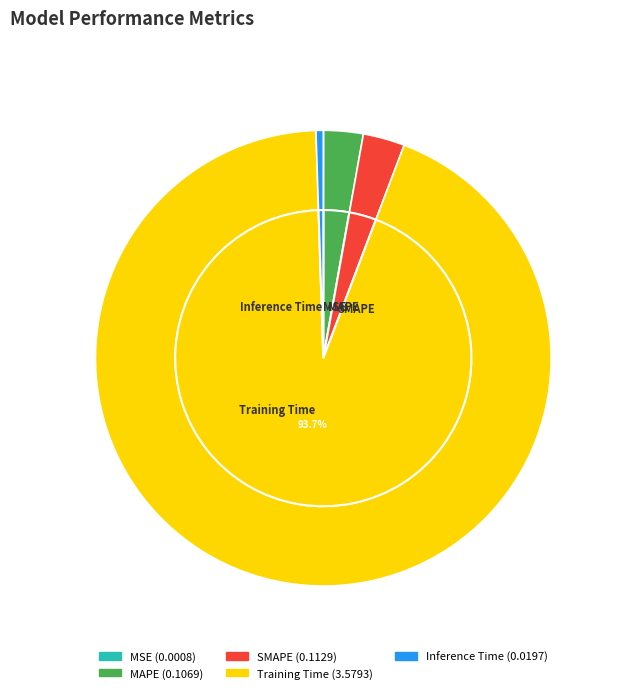

Is it true that Training Time is 99% of the pie?

False